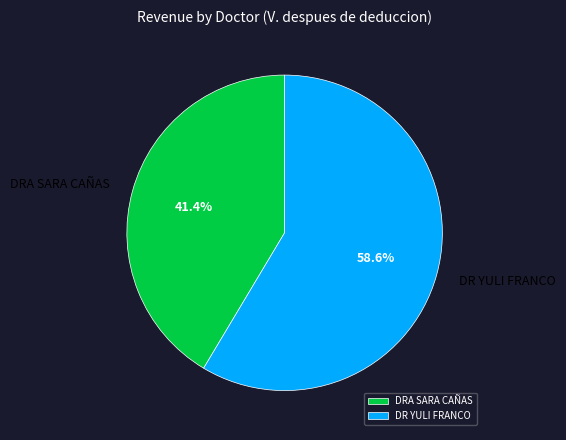

What is the smallest slice in the pie chart?

DRA SARA CAÑAS